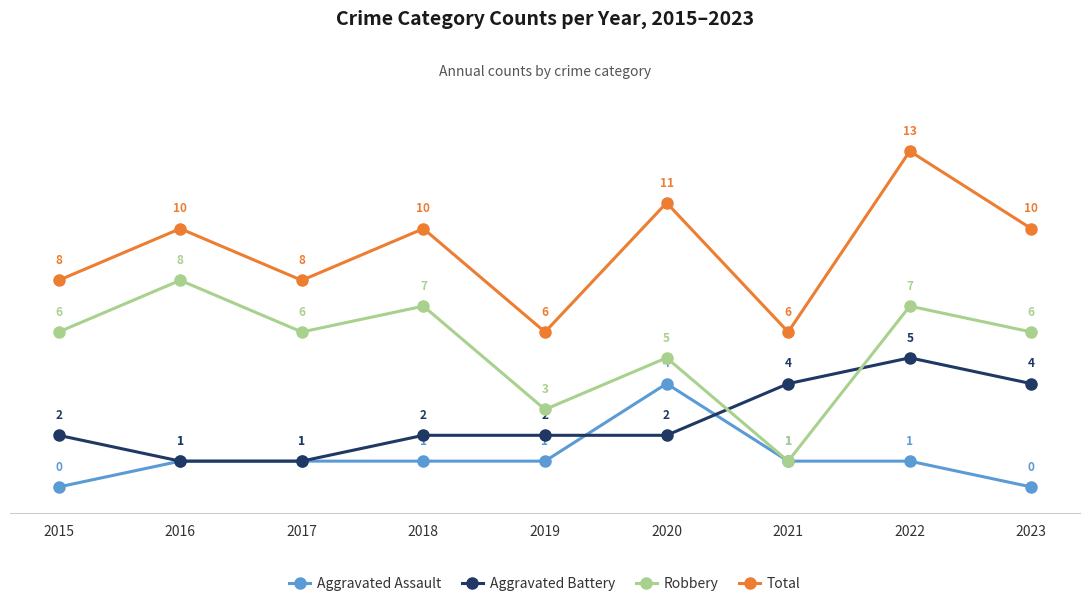

At which category is the sum across all series the highest?

2022